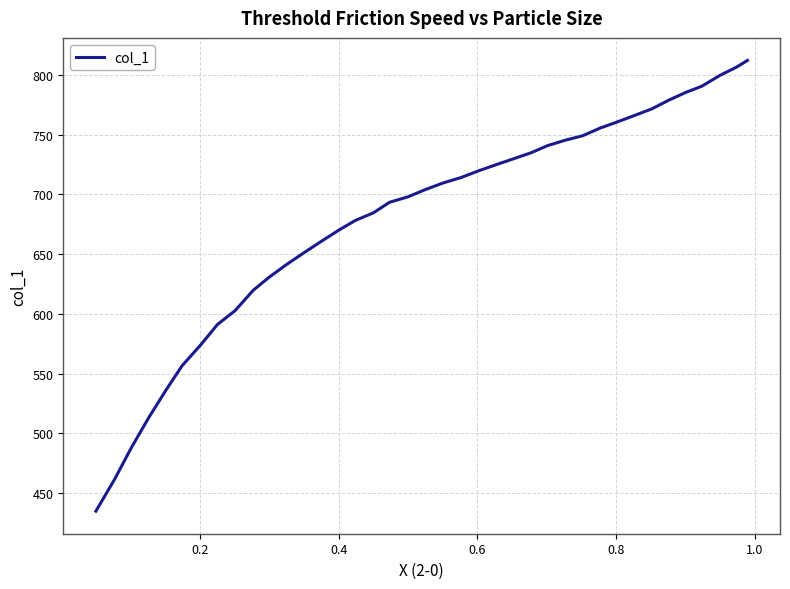

What is the greatest value displayed?

812.2